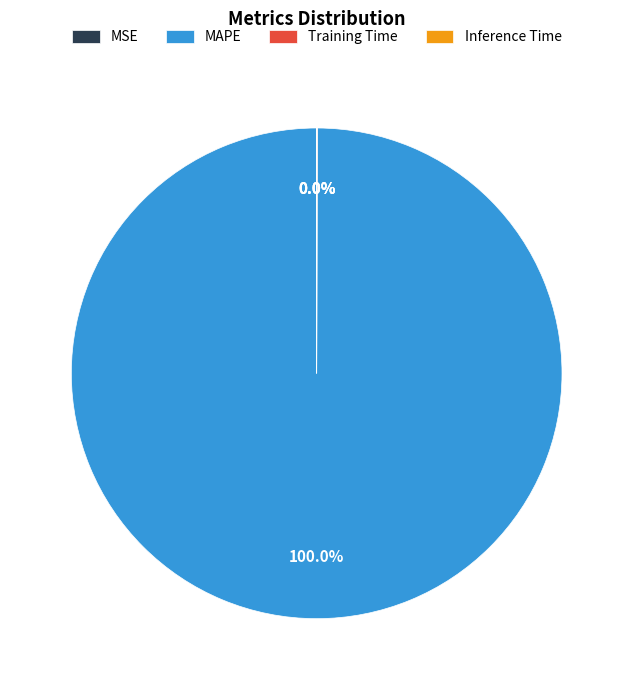

Does any single category account for the majority?

Yes